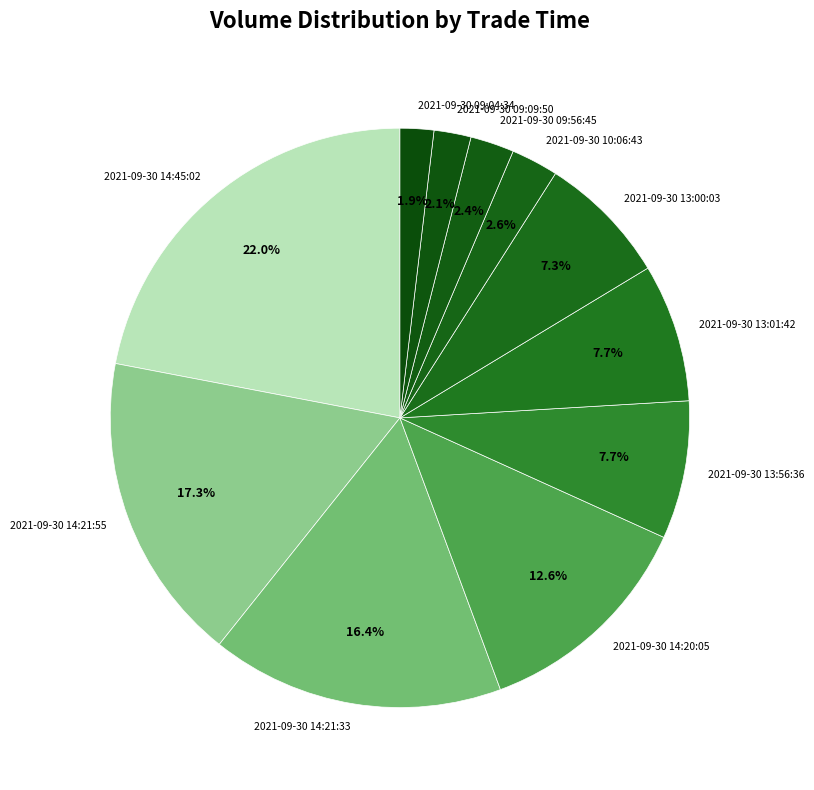

True or false: 2021-09-30 14:21:55 accounts for 17% of the total.

True